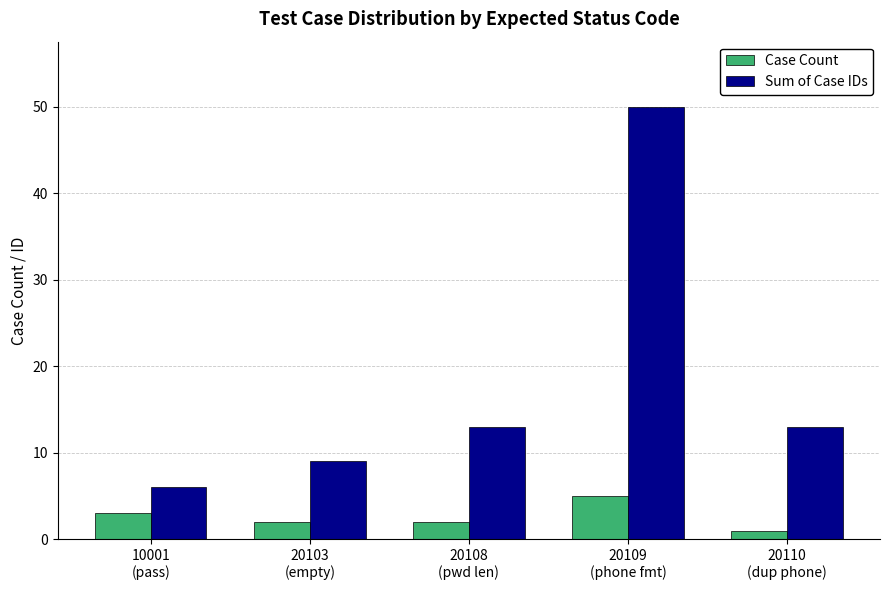

The Sum of Case IDs series shows 2 at 10001
(pass). True or false?

False